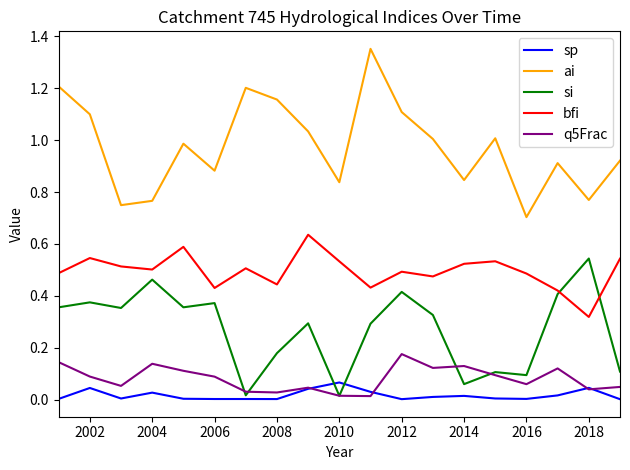

True or false: sp and ai cross at least once.

False